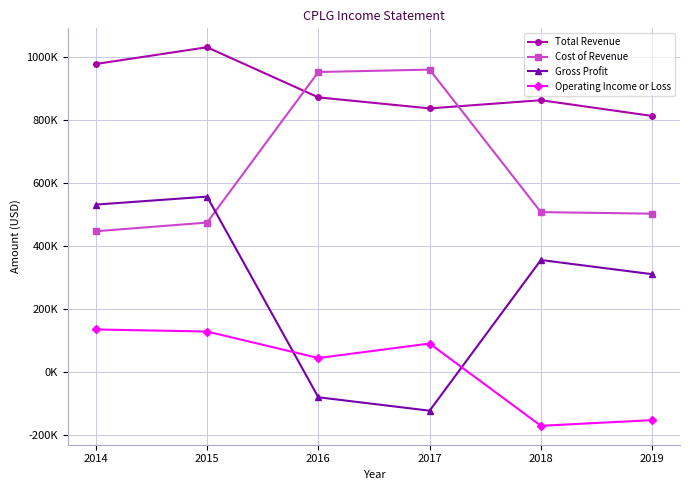

Does the chart have visible grid lines?

Yes